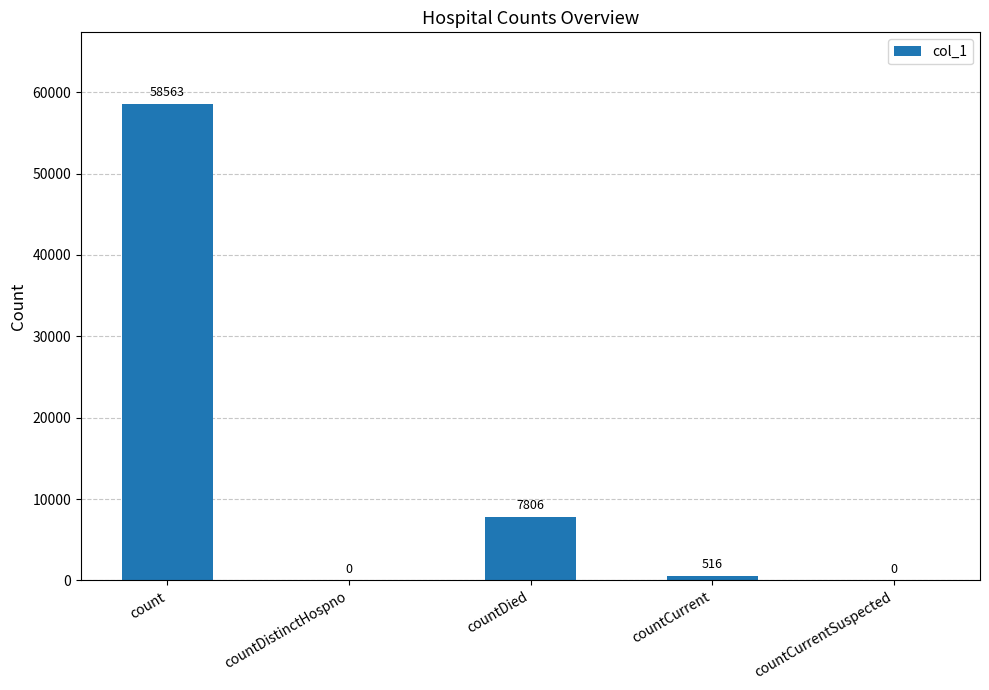

Which has a higher value, countCurrentSuspected or count?

count